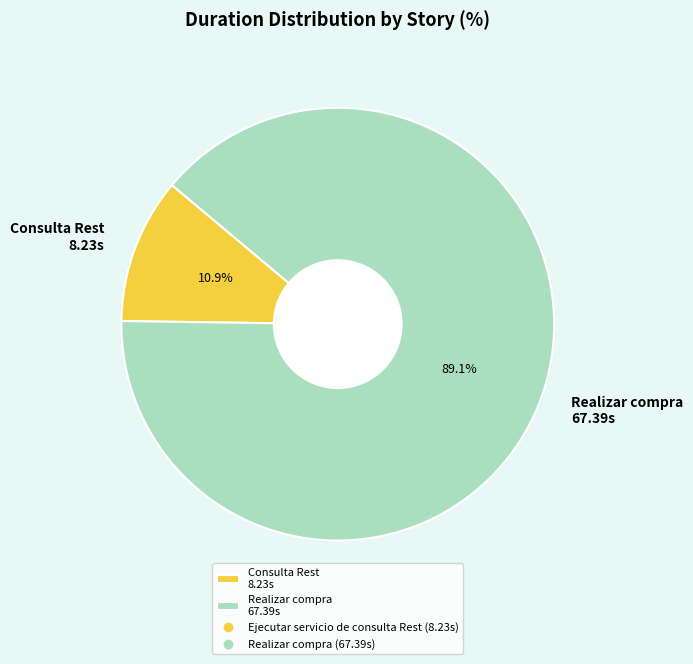

How many segments does this pie chart have?

2